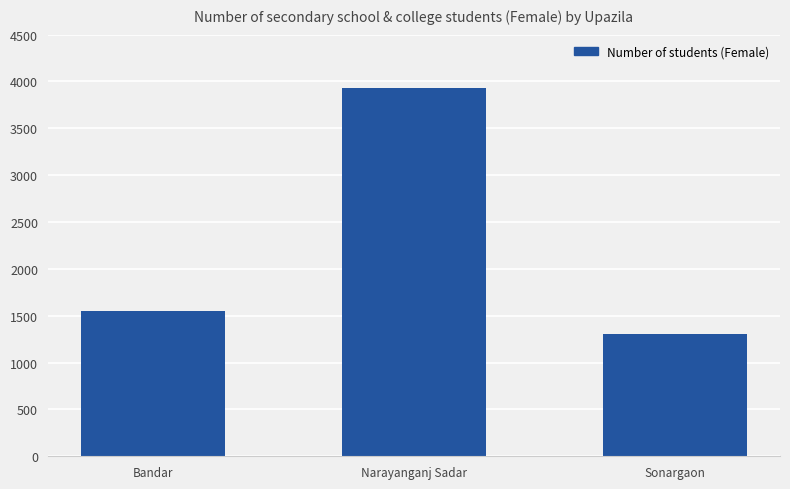

What position from the right is Bandar?

3